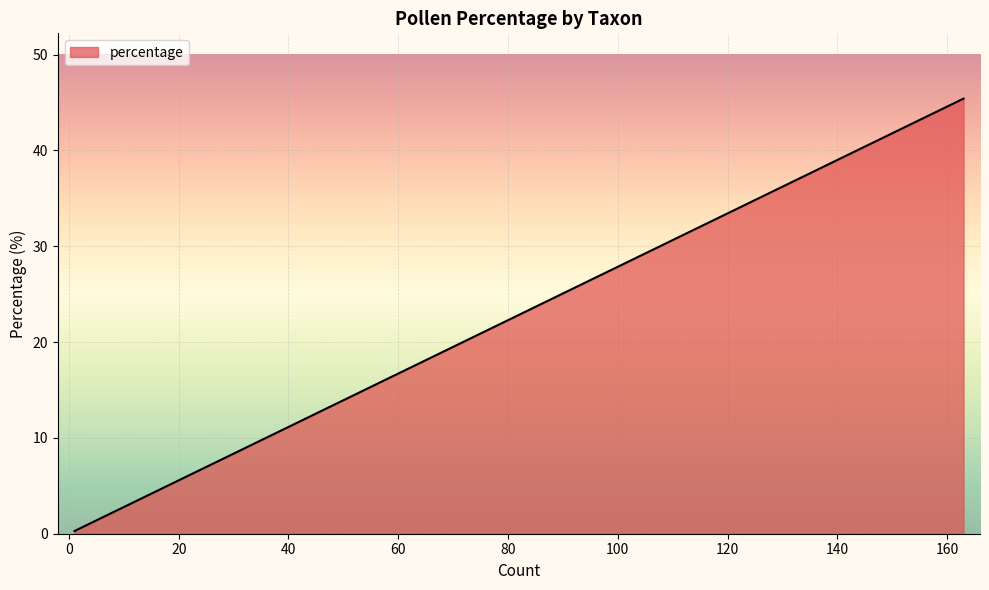

What is the value of the 6th point from the left?

3.6